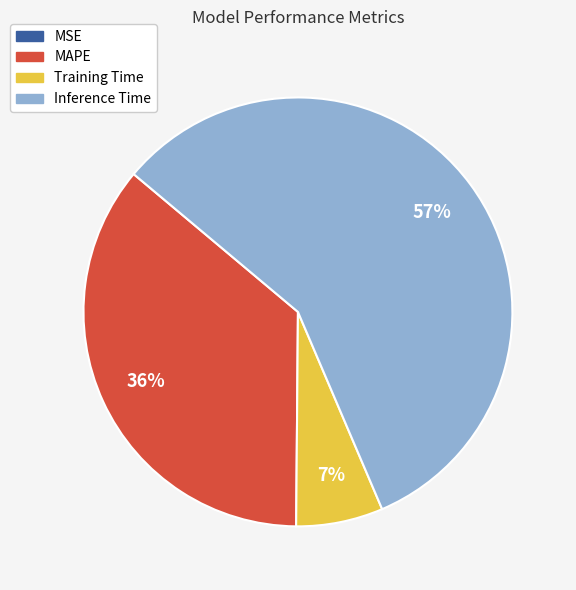

The Inference Time slice represents 57% of the pie. True or false?

True